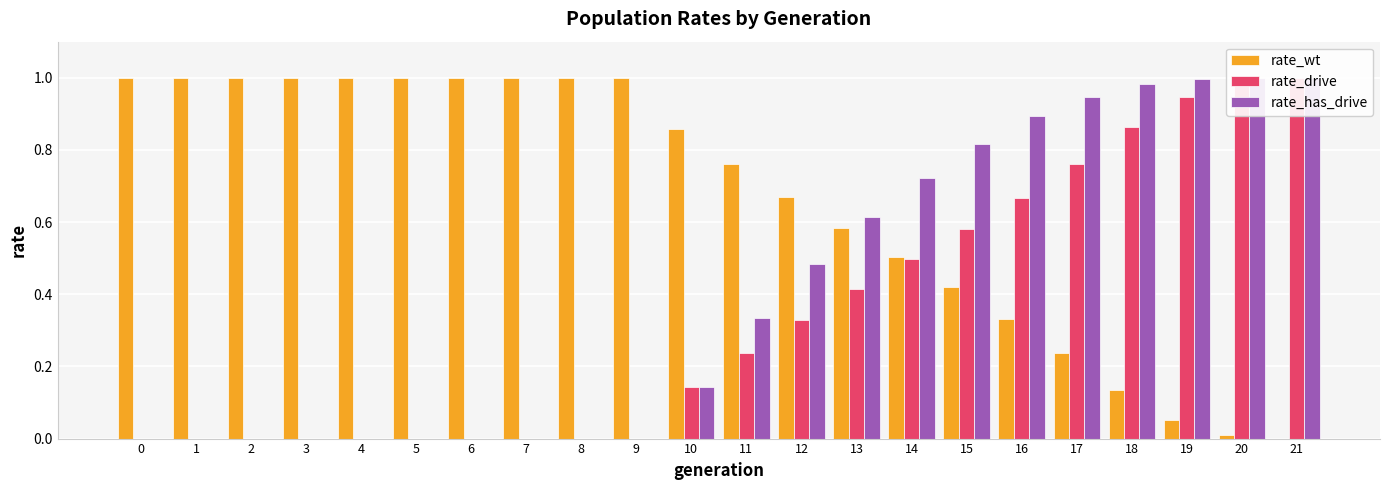

How many values in the rate_wt series exceed 0?

21